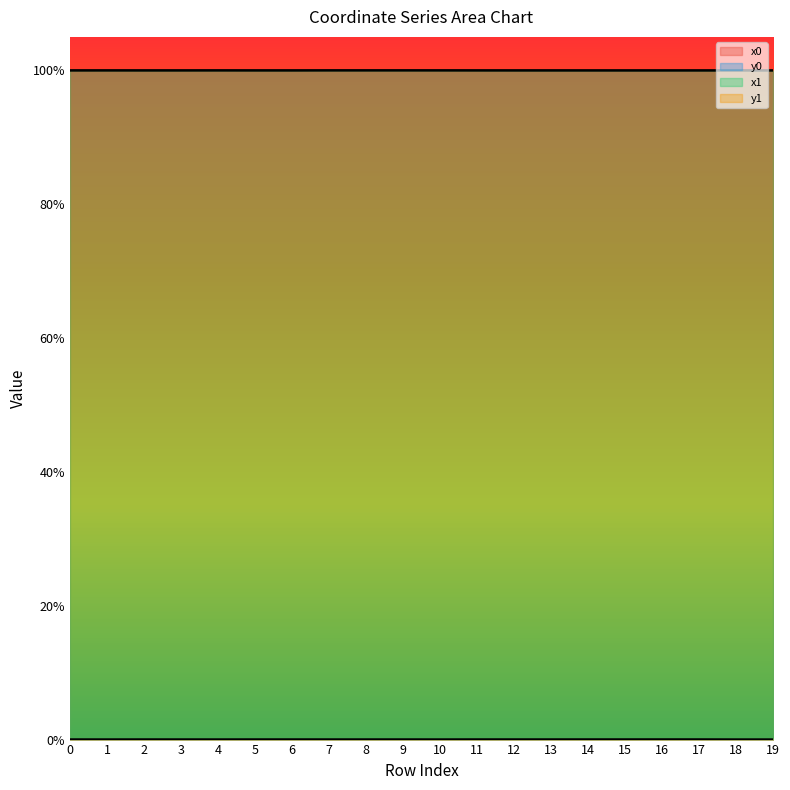

What are all the series names shown in the legend?

x0, y0, x1, y1